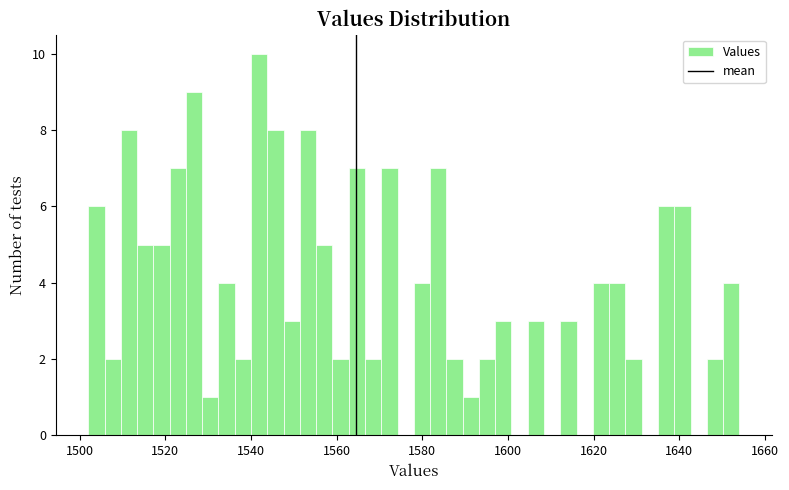

Read against the x-axis, roughly where is the centre of the tallest bar?

1542